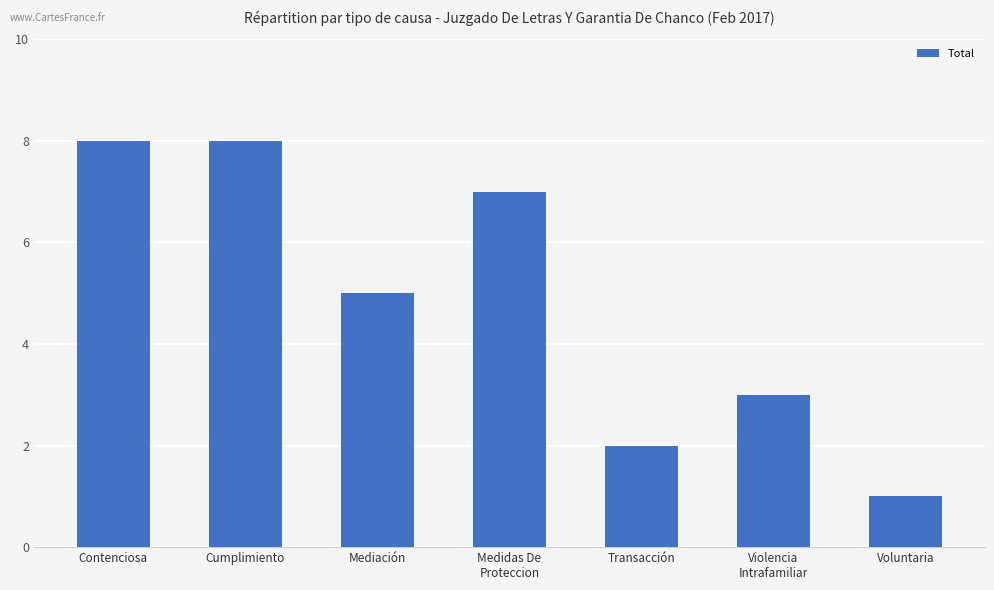

What is the sum of the values at Cumplimiento and Violencia
Intrafamiliar?

11